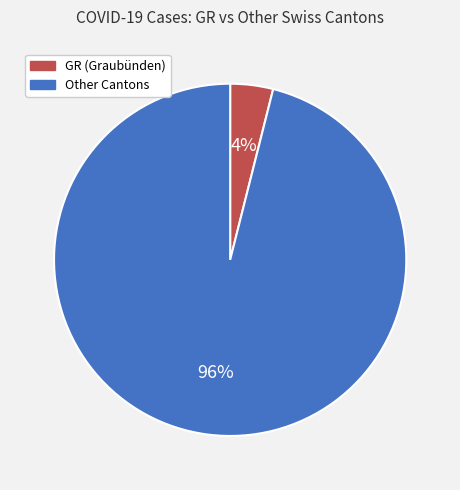

To the nearest percent, what portion does Other Cantons represent?

96%